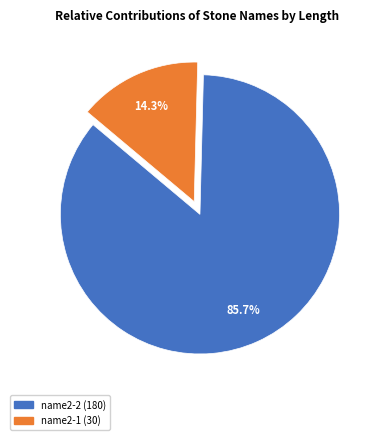

How many slices are in this pie chart?

2